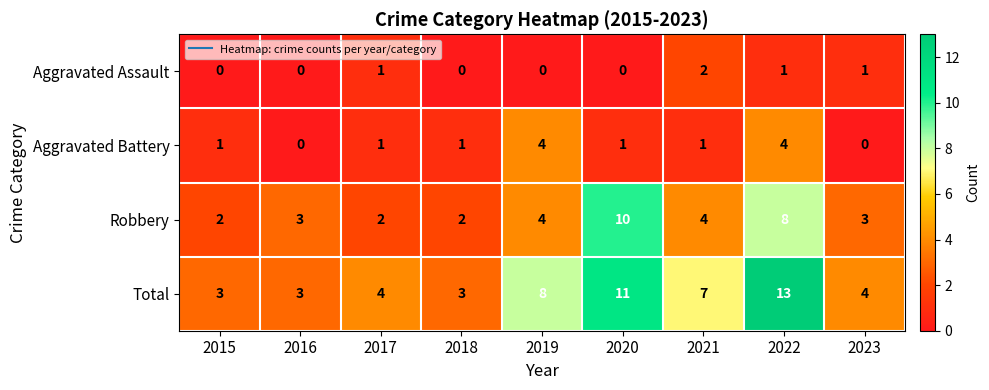

Which category has the highest value across all series?

2022